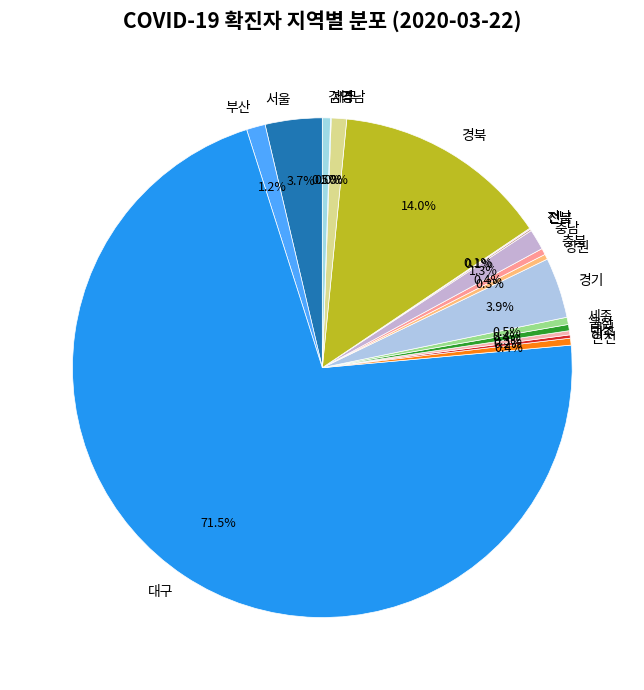

Between 경북 and 울산, which is larger?

경북